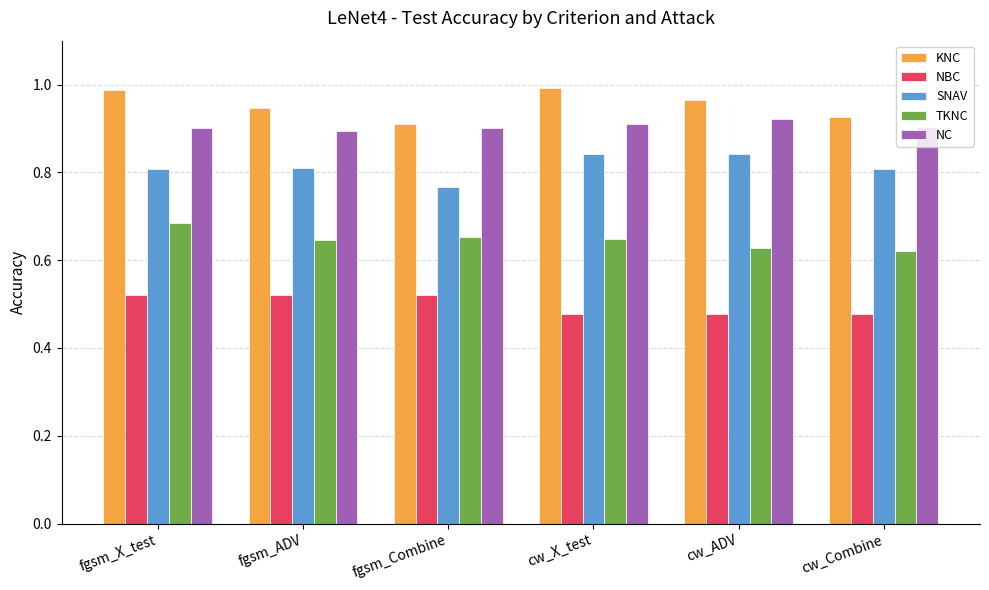

What are all the series names shown in the legend?

KNC, NBC, SNAV, TKNC, NC